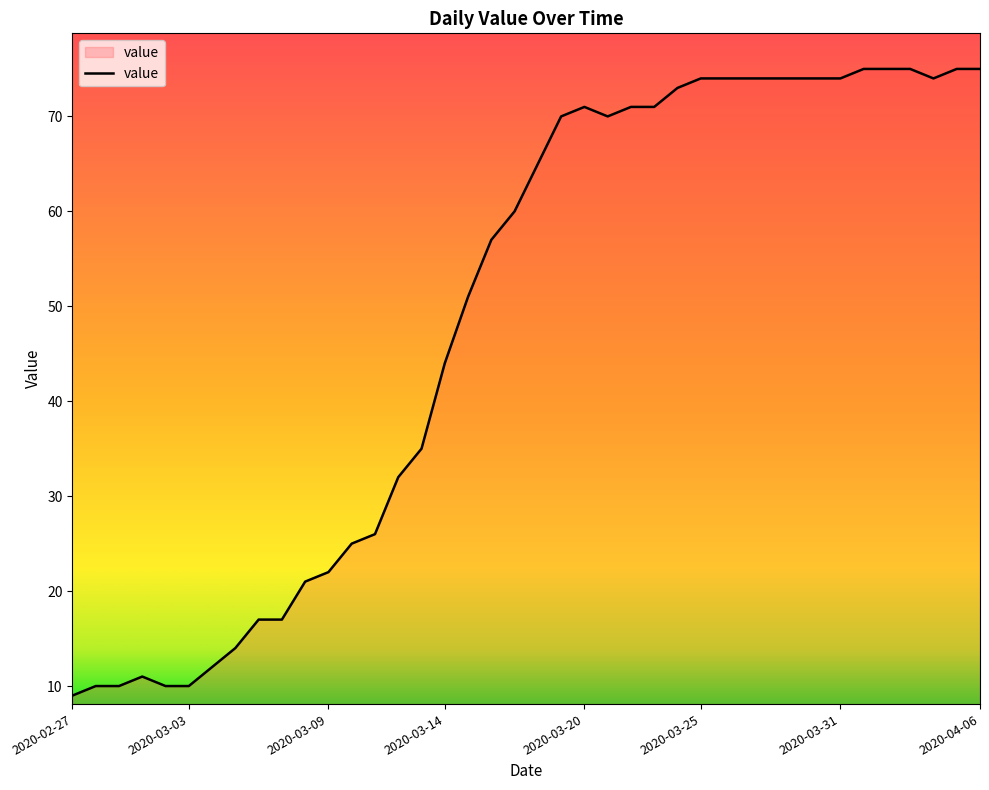

What is the difference between the maximum and minimum values?

66